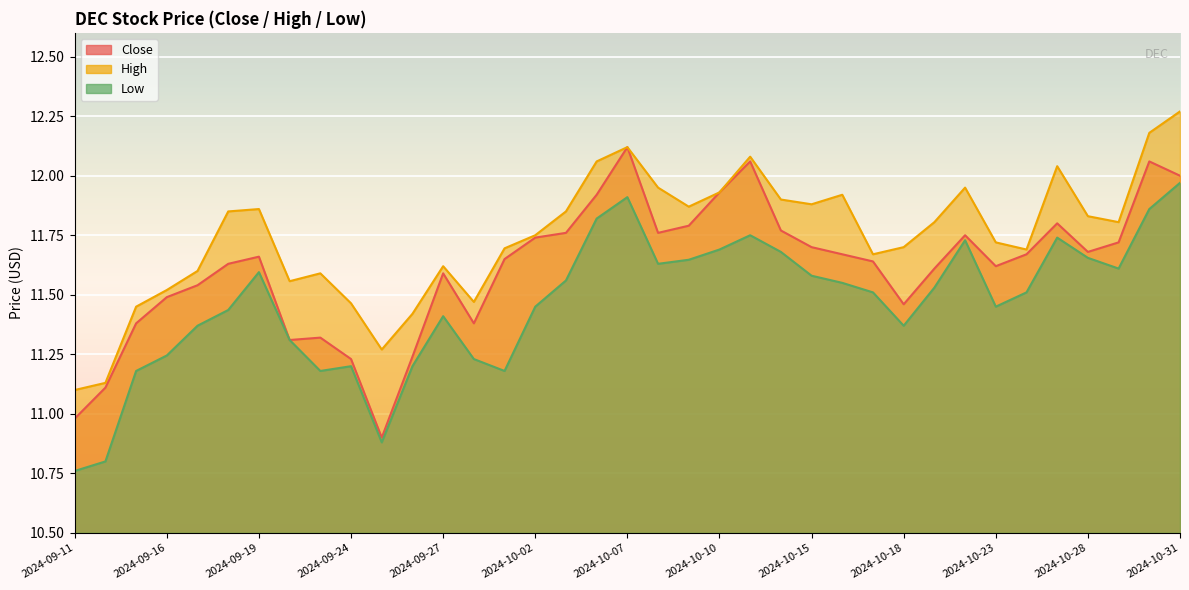

Which series changed the most between 2024-09-12 and 2024-09-17?

Low